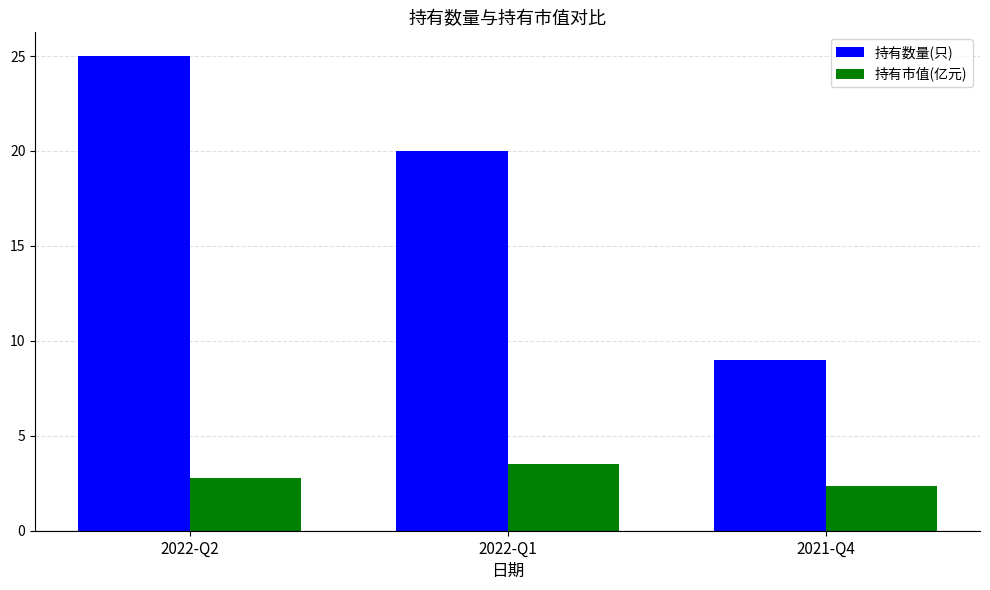

Is it true that 持有市值(亿元) equals 3.5 at 2022-Q1?

True